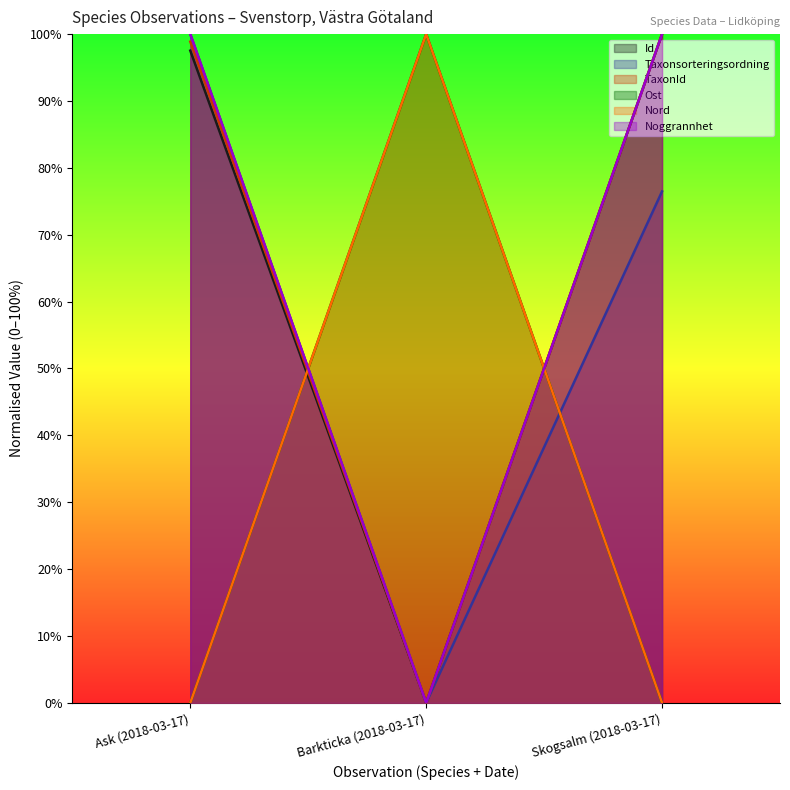

How many lines are shown in the chart?

6